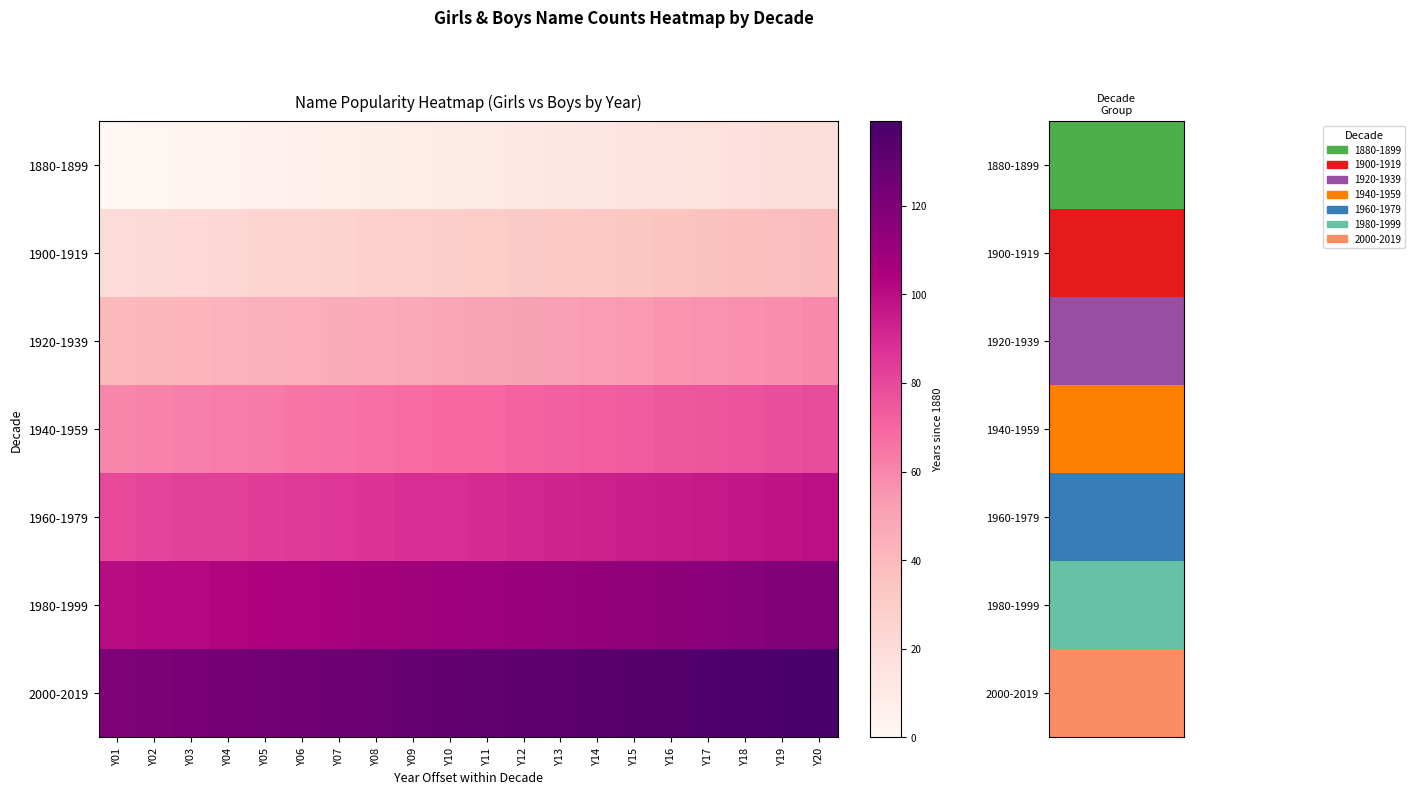

Rank the series by their average value, from highest to lowest.

2000-2019, 1980-1999, 1960-1979, 1940-1959, 1920-1939, 1900-1919, 1880-1899